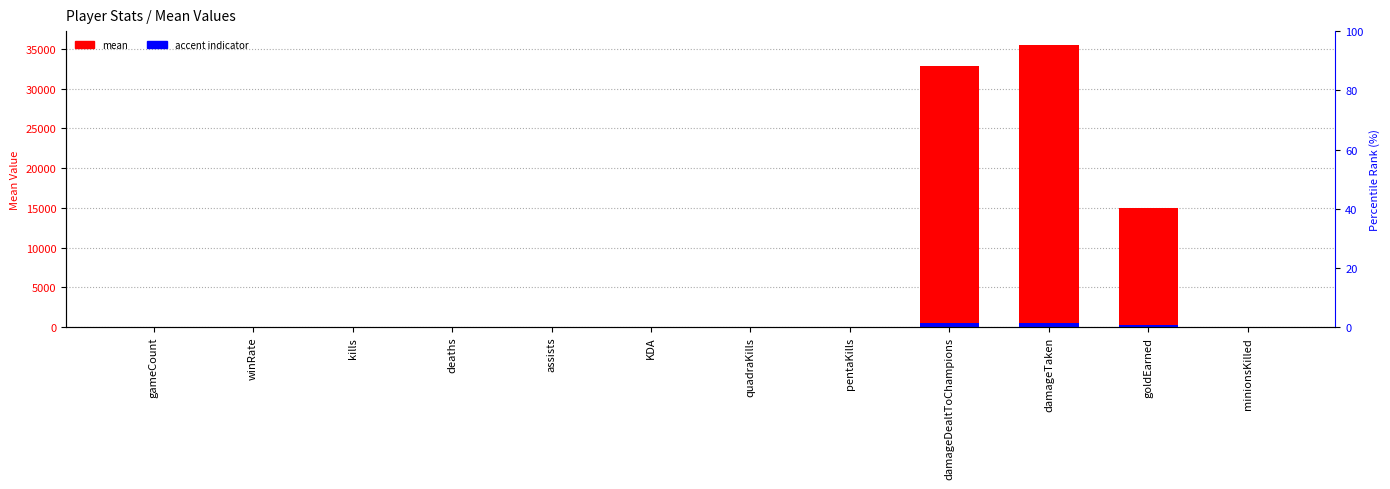

What is the difference between the maximum and minimum values in the accent indicator series?

531.7